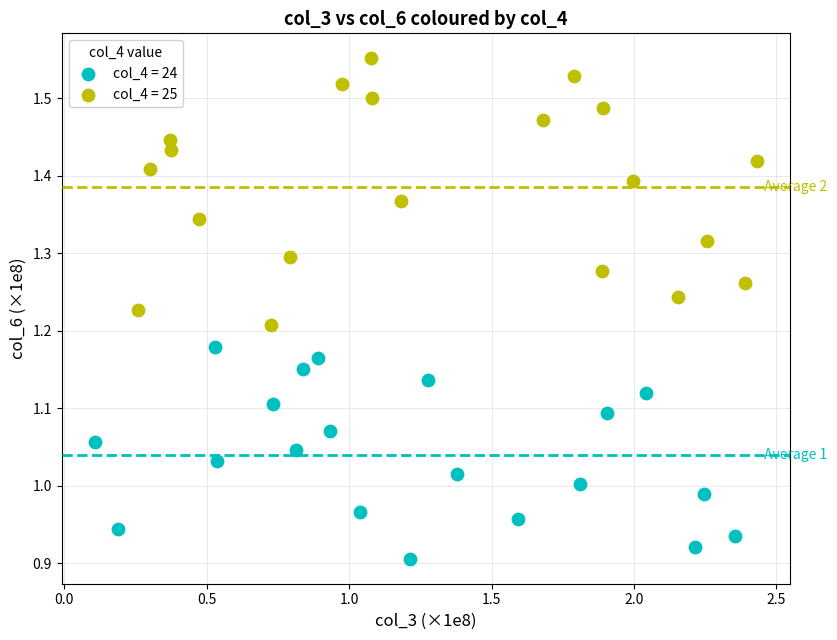

Which series has the largest Y range (max minus min)?

col_4 = 25